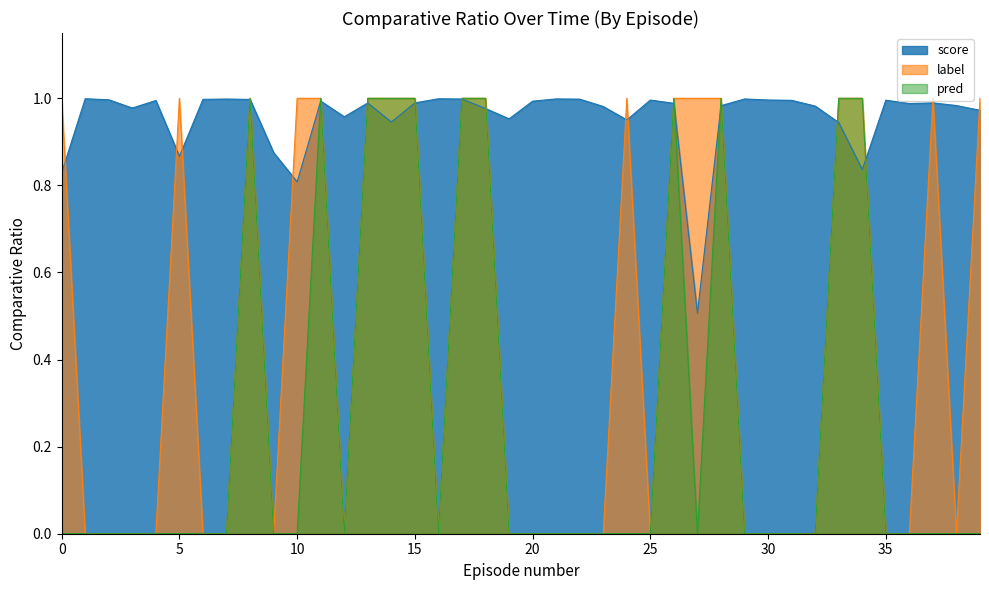

Where do pred and score first cross each other?

7 and 8